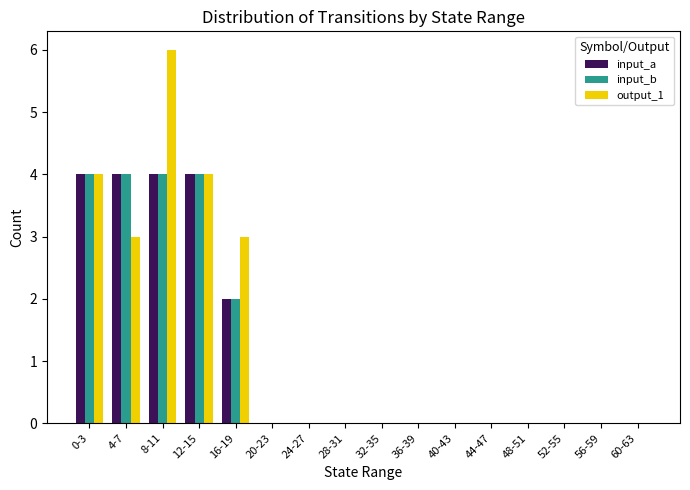

Is the value of input_a at 4-7 greater than the value of output_1 at 56-59?

Yes